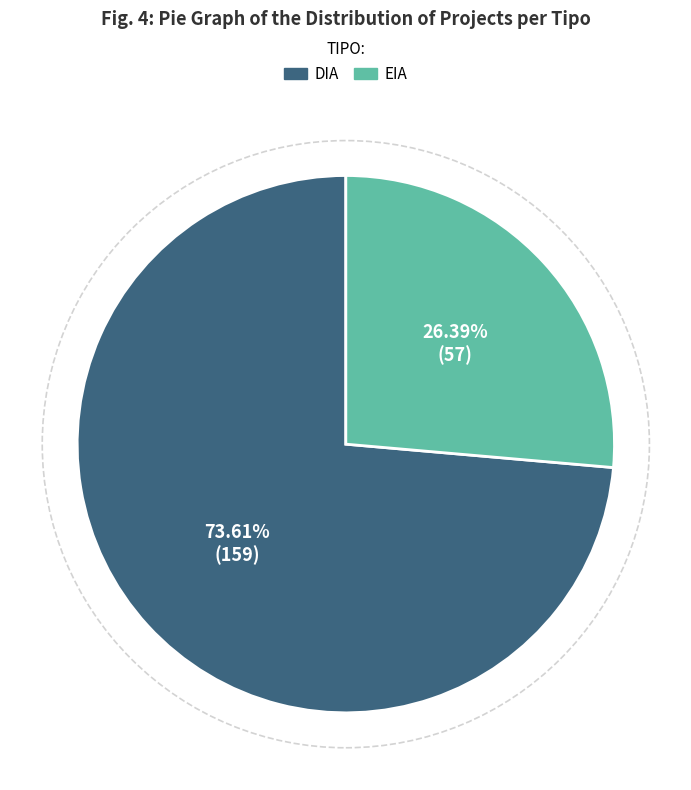

Do EIA and DIA together represent more than half of the pie?

Yes